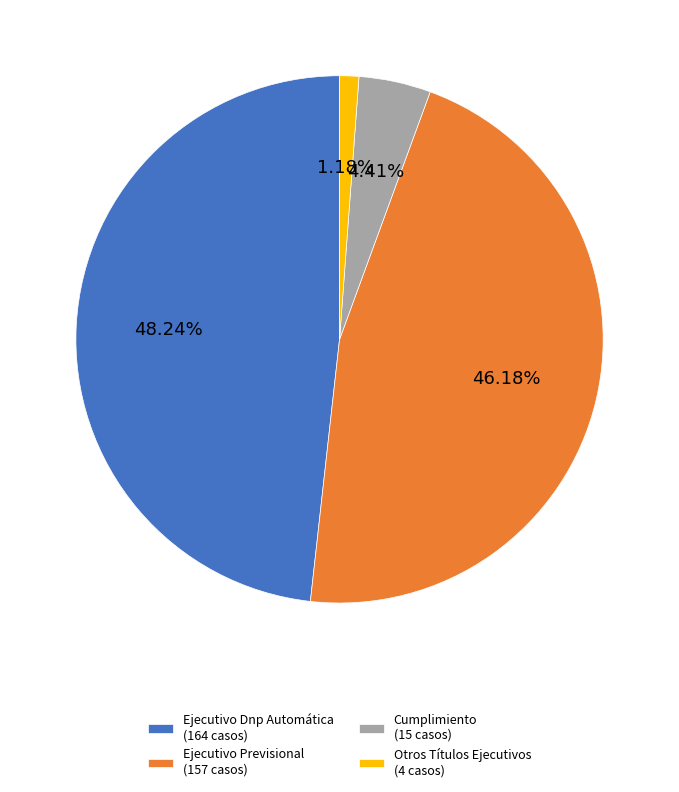

What is the ratio of the value at Ejecutivo Previsional to the value at Cumplimiento?

10.5